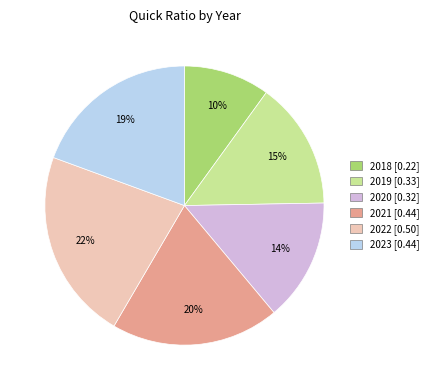

Does any single category account for the majority?

No